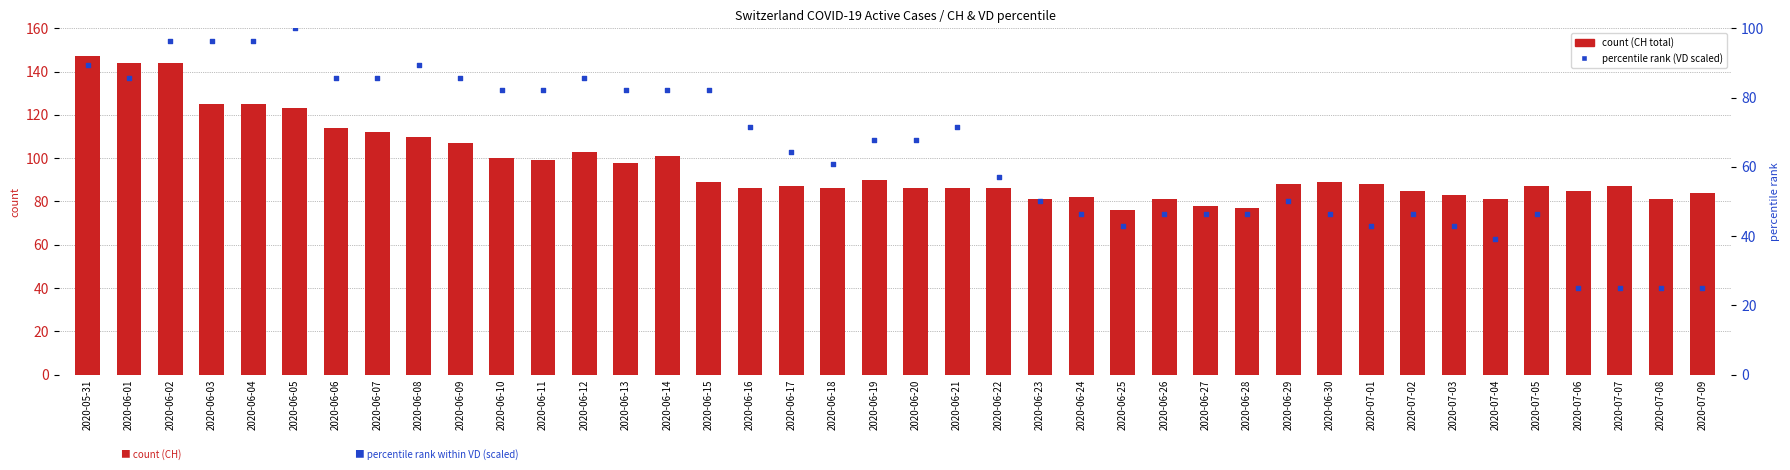

At how many categories does at least one series exceed 30?

40